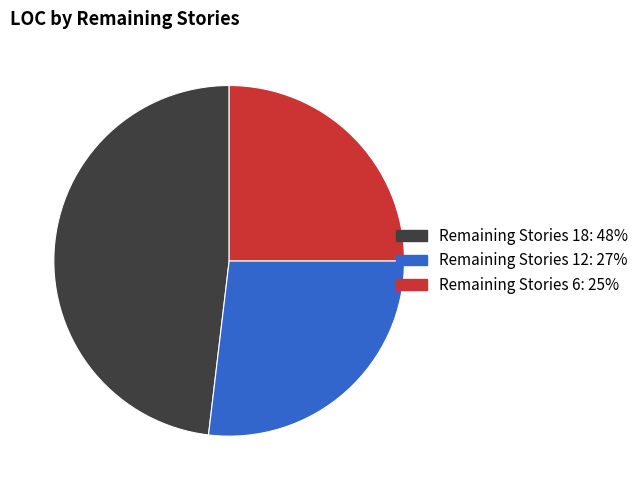

Is there any slice that represents more than half of the pie?

No